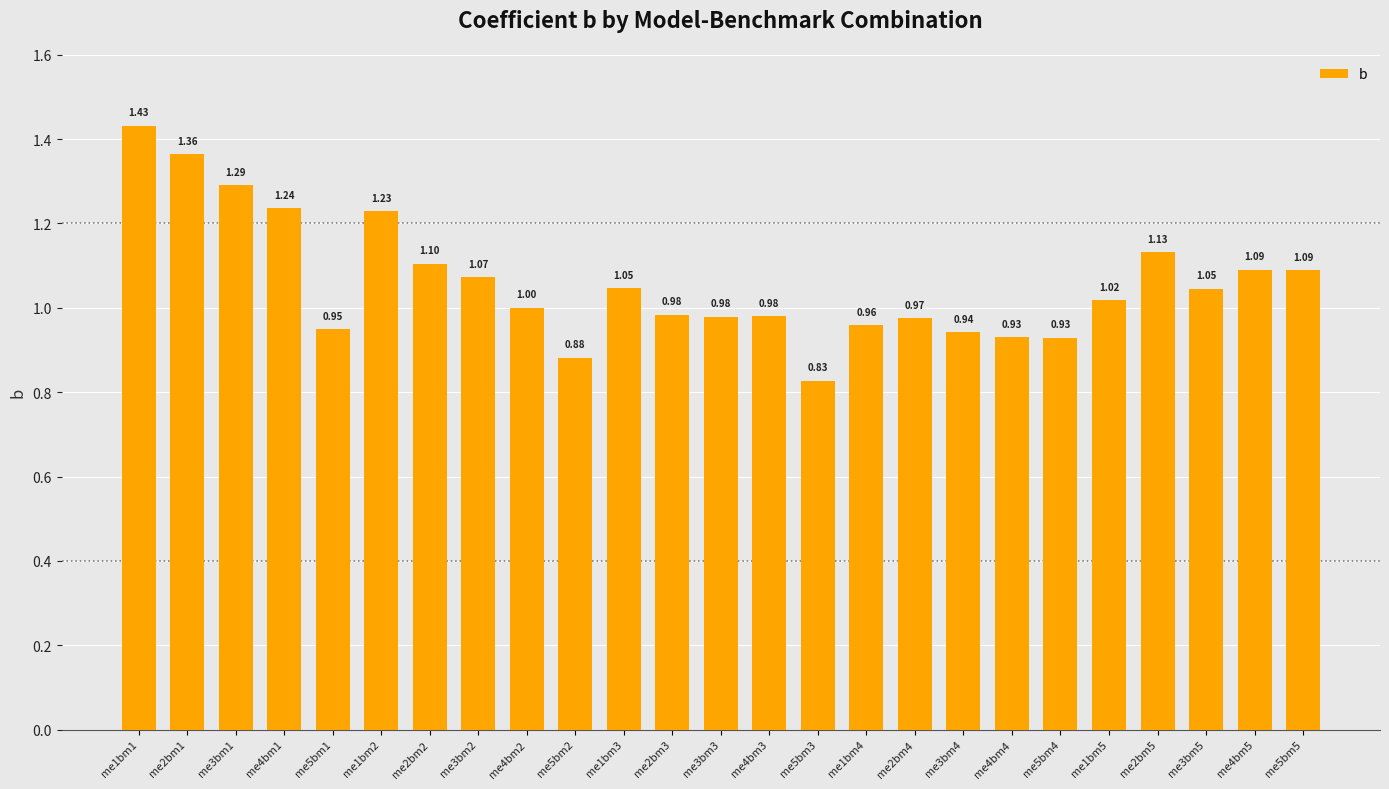

What is the change in value from me3bm3 to me5bm5?

+0.1